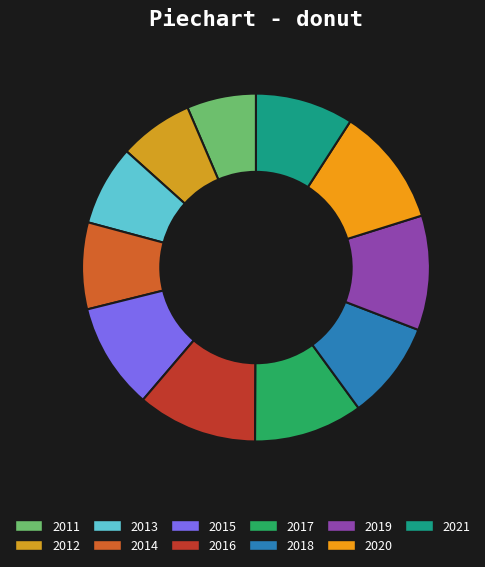

Which category has the biggest portion of the pie?

2016